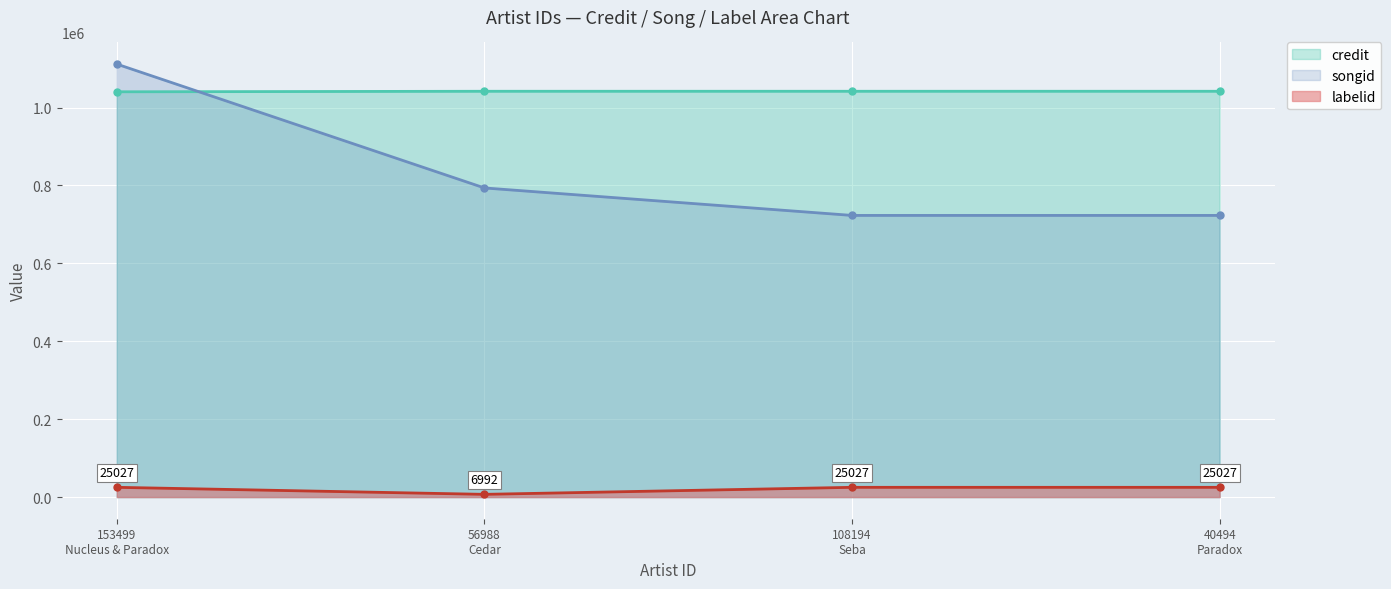

How many categories are shown in the chart?

4